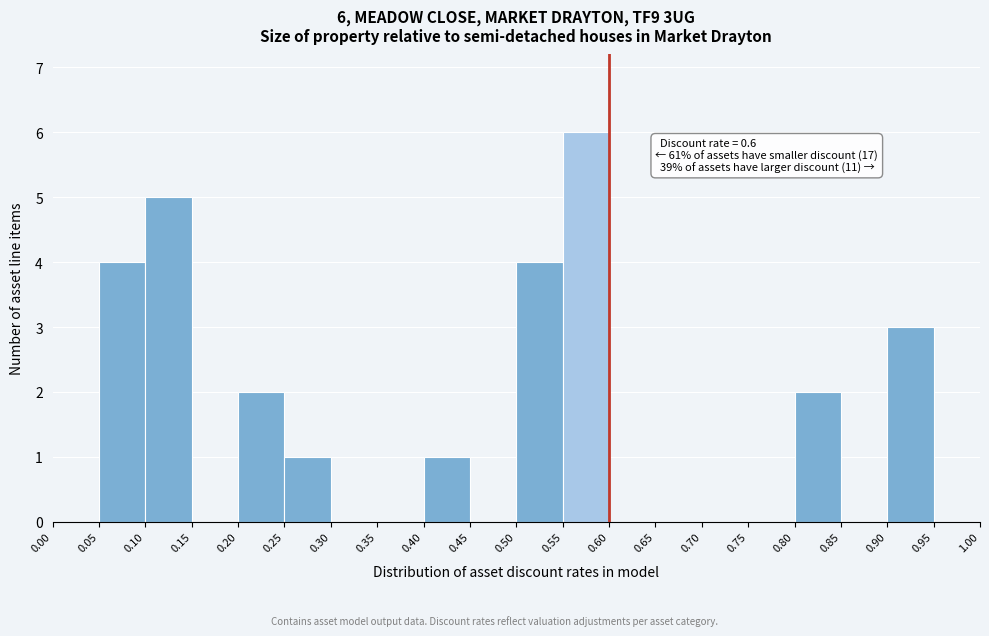

Which range on the x-axis has the tallest bar?

0.55 to 0.60